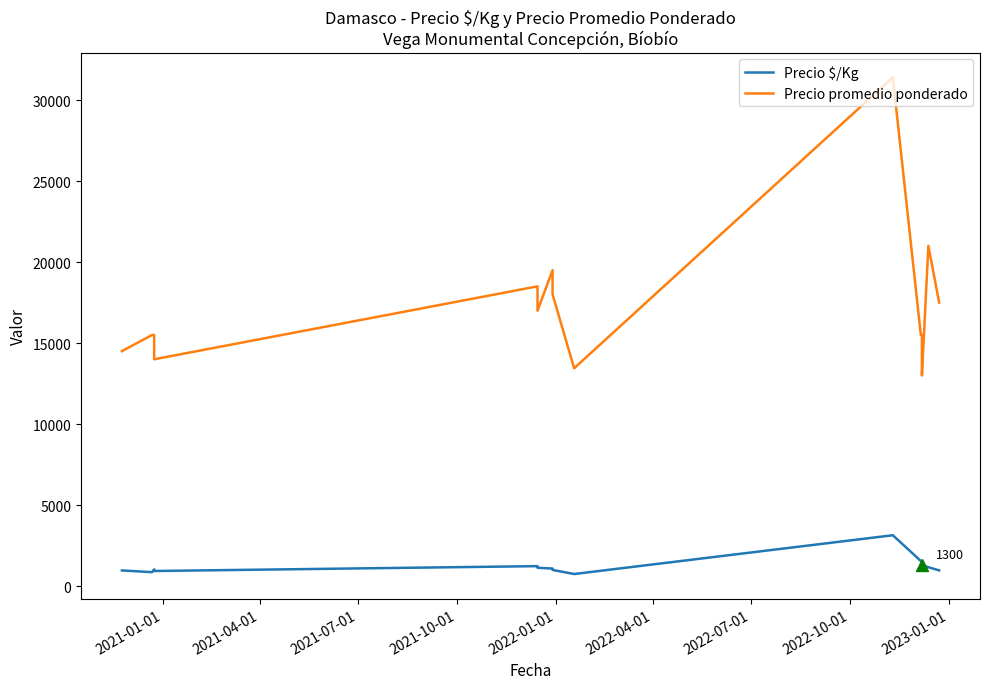

What position from the left is 2022-01-01?

5